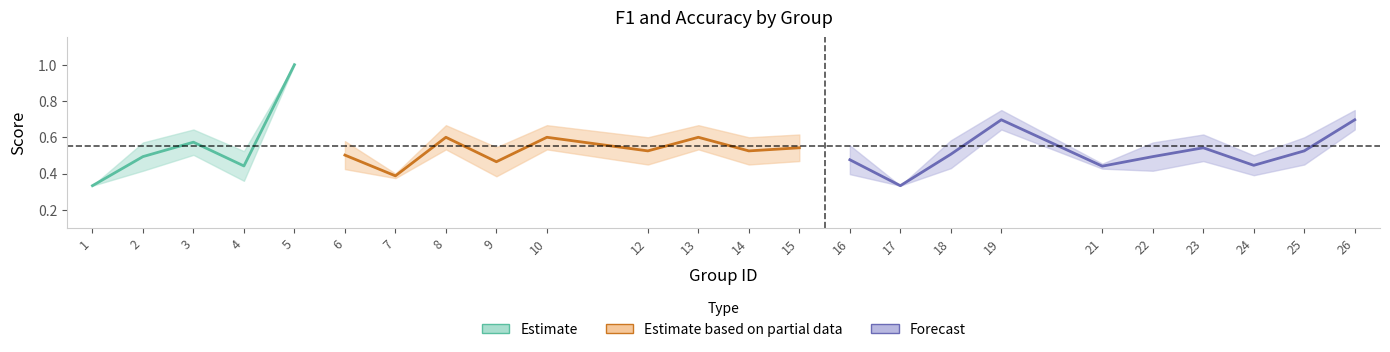

What is the value of the f1 point at the 21st from the left?

0.5